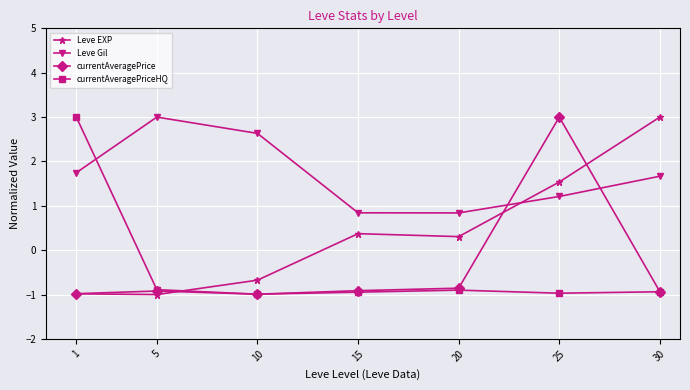

In Leve Gil, how many points are higher than both neighbors (excluding endpoints)?

1